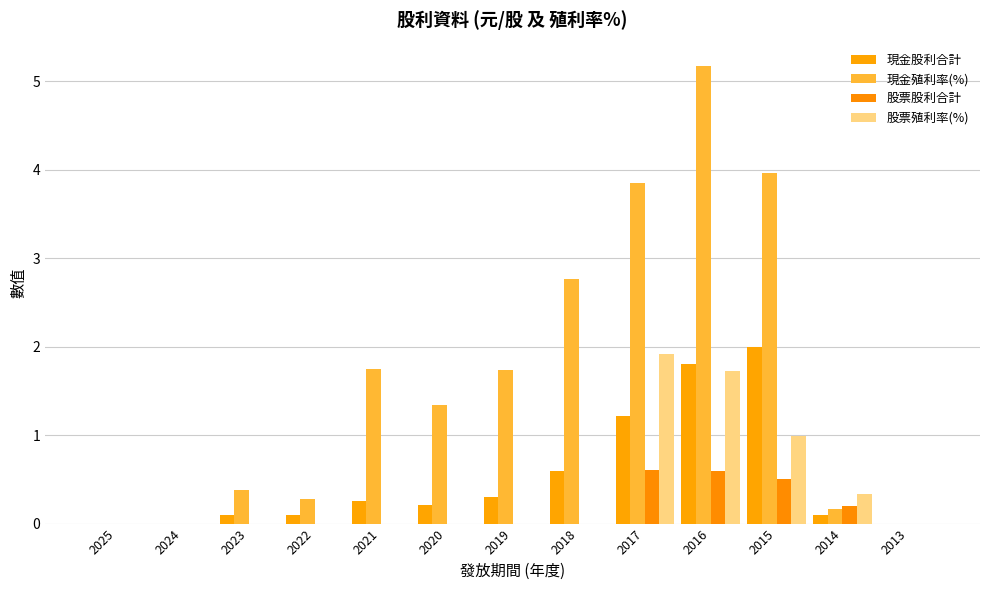

At which label is 股票殖利率(%) closest to 0?

2025